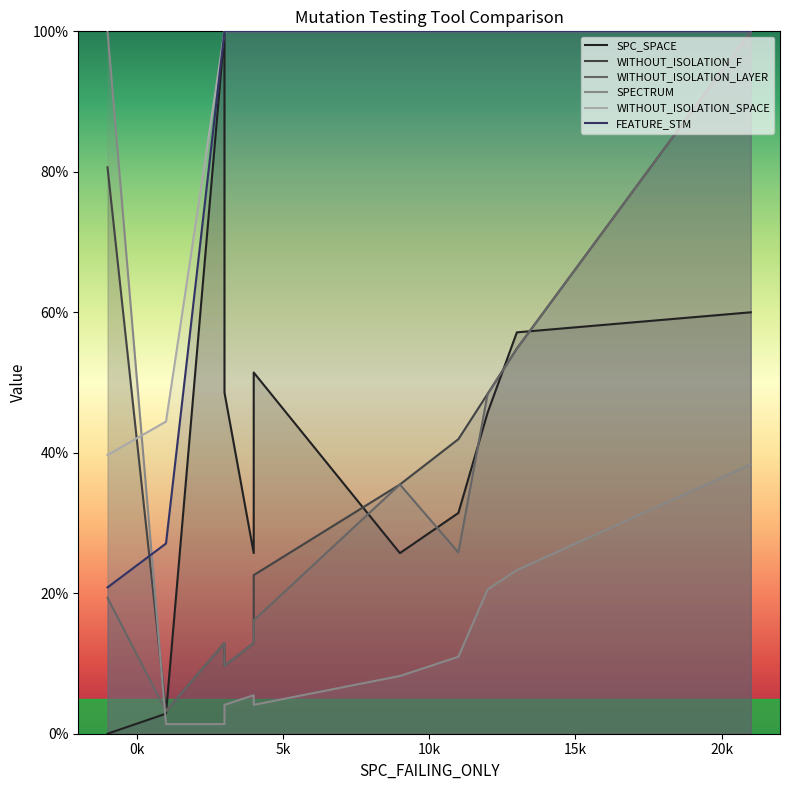

Which series has the widest spread of values?

SPC_SPACE